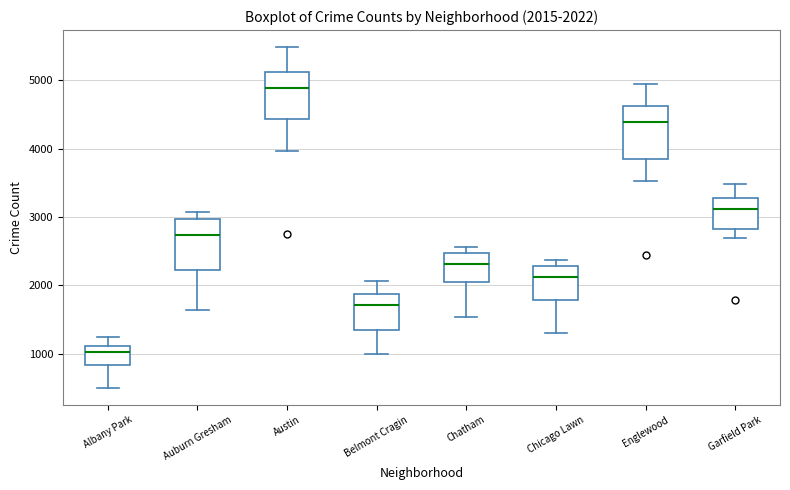

Which box has the lowest median line?

Albany Park